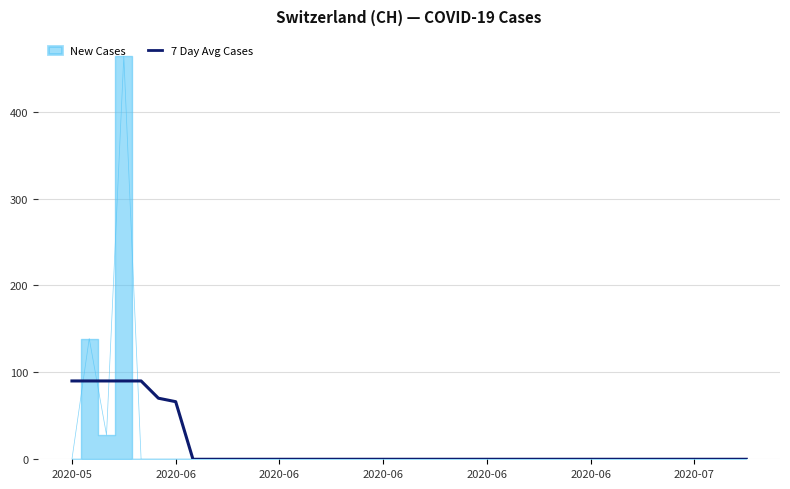

True or false: the data shows 0.0 at 27.

True